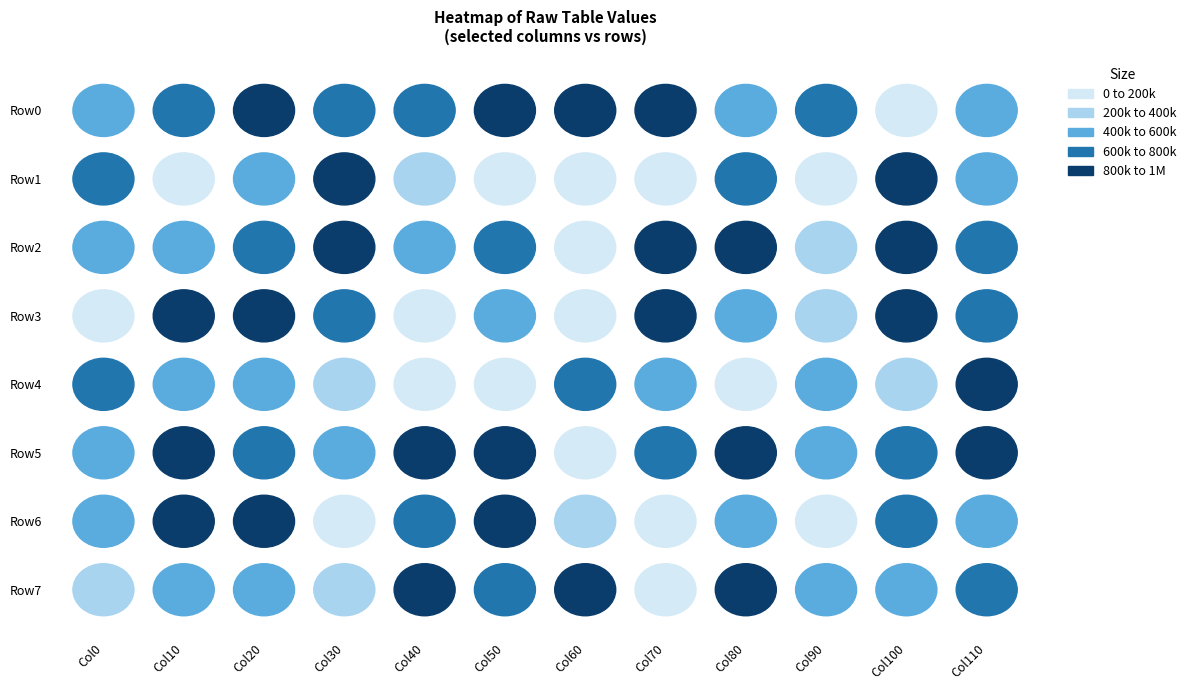

Which category has the lowest value in the 50 series?

1